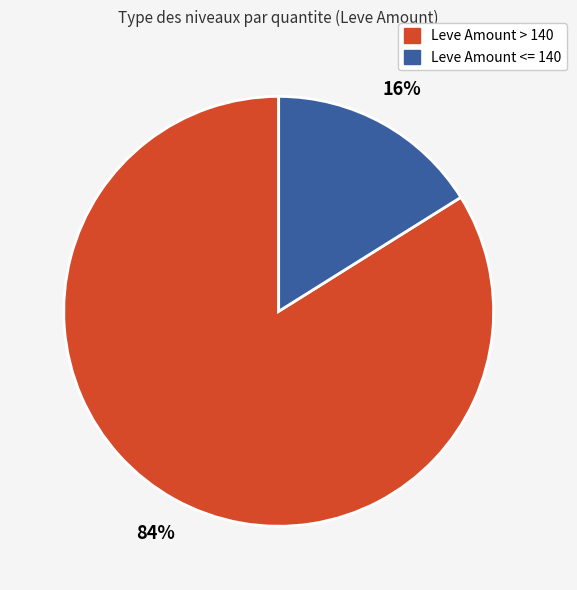

Is there a majority slice in this chart?

Yes